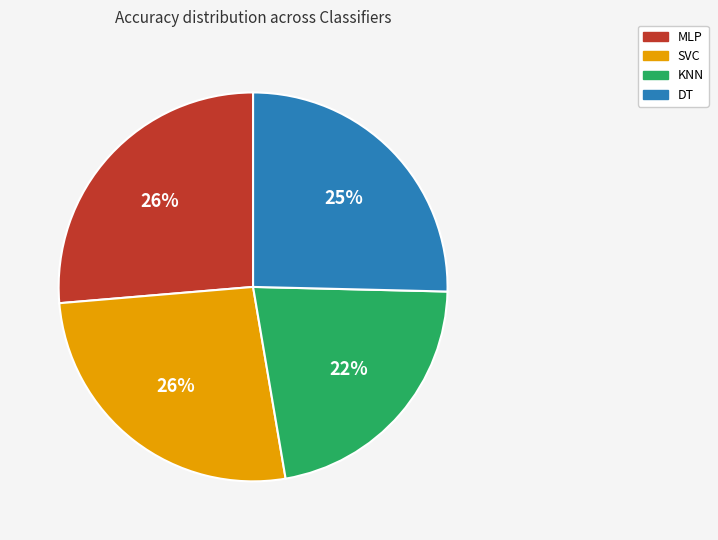

Does any single category account for the majority?

No